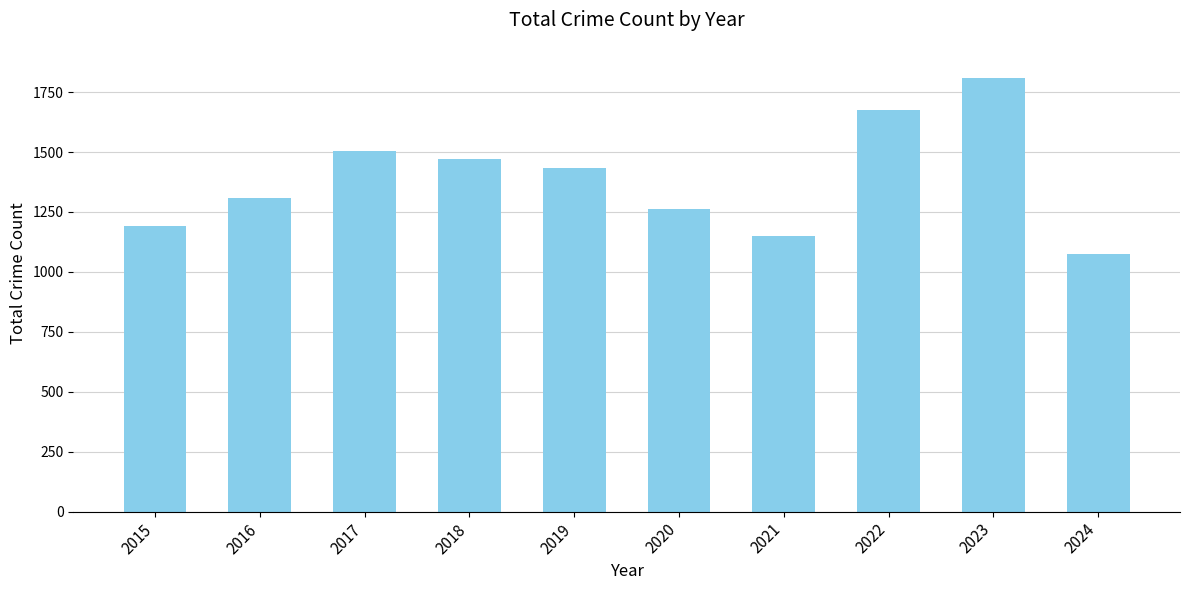

What is the smallest value displayed?

1075